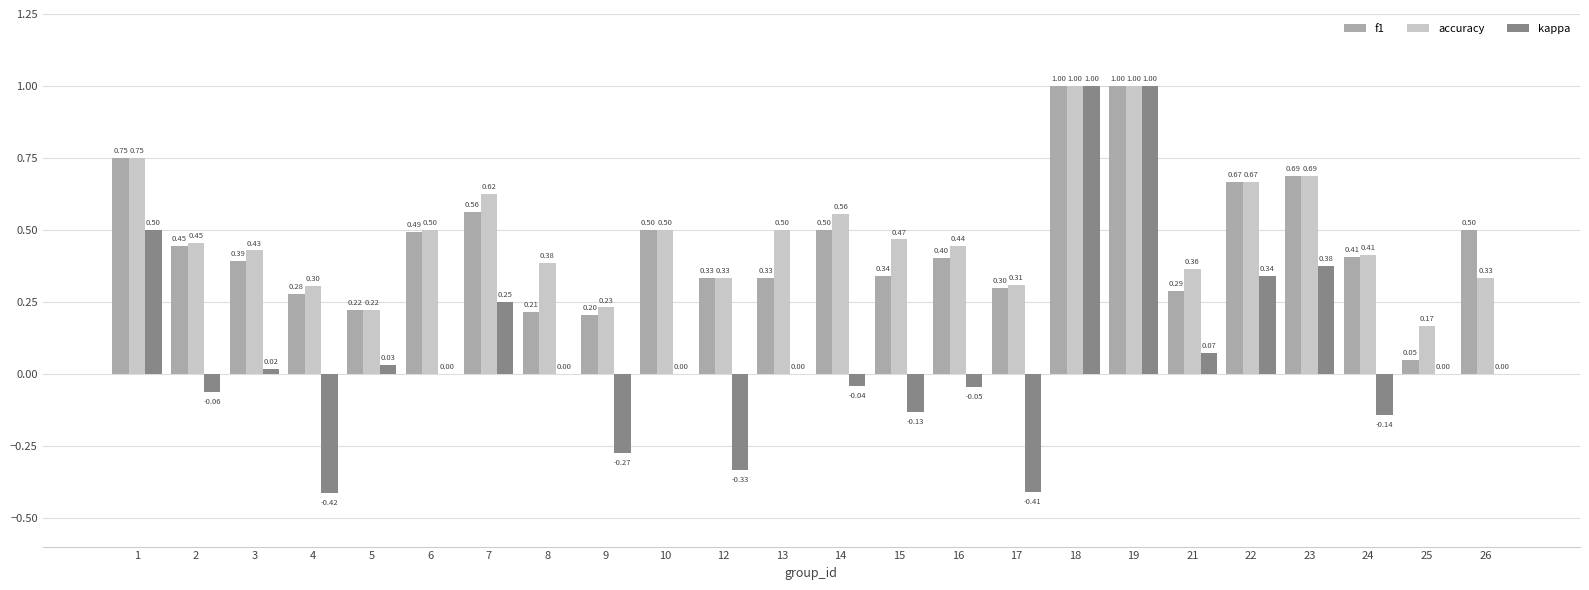

Which series has the largest range (max minus min)?

kappa